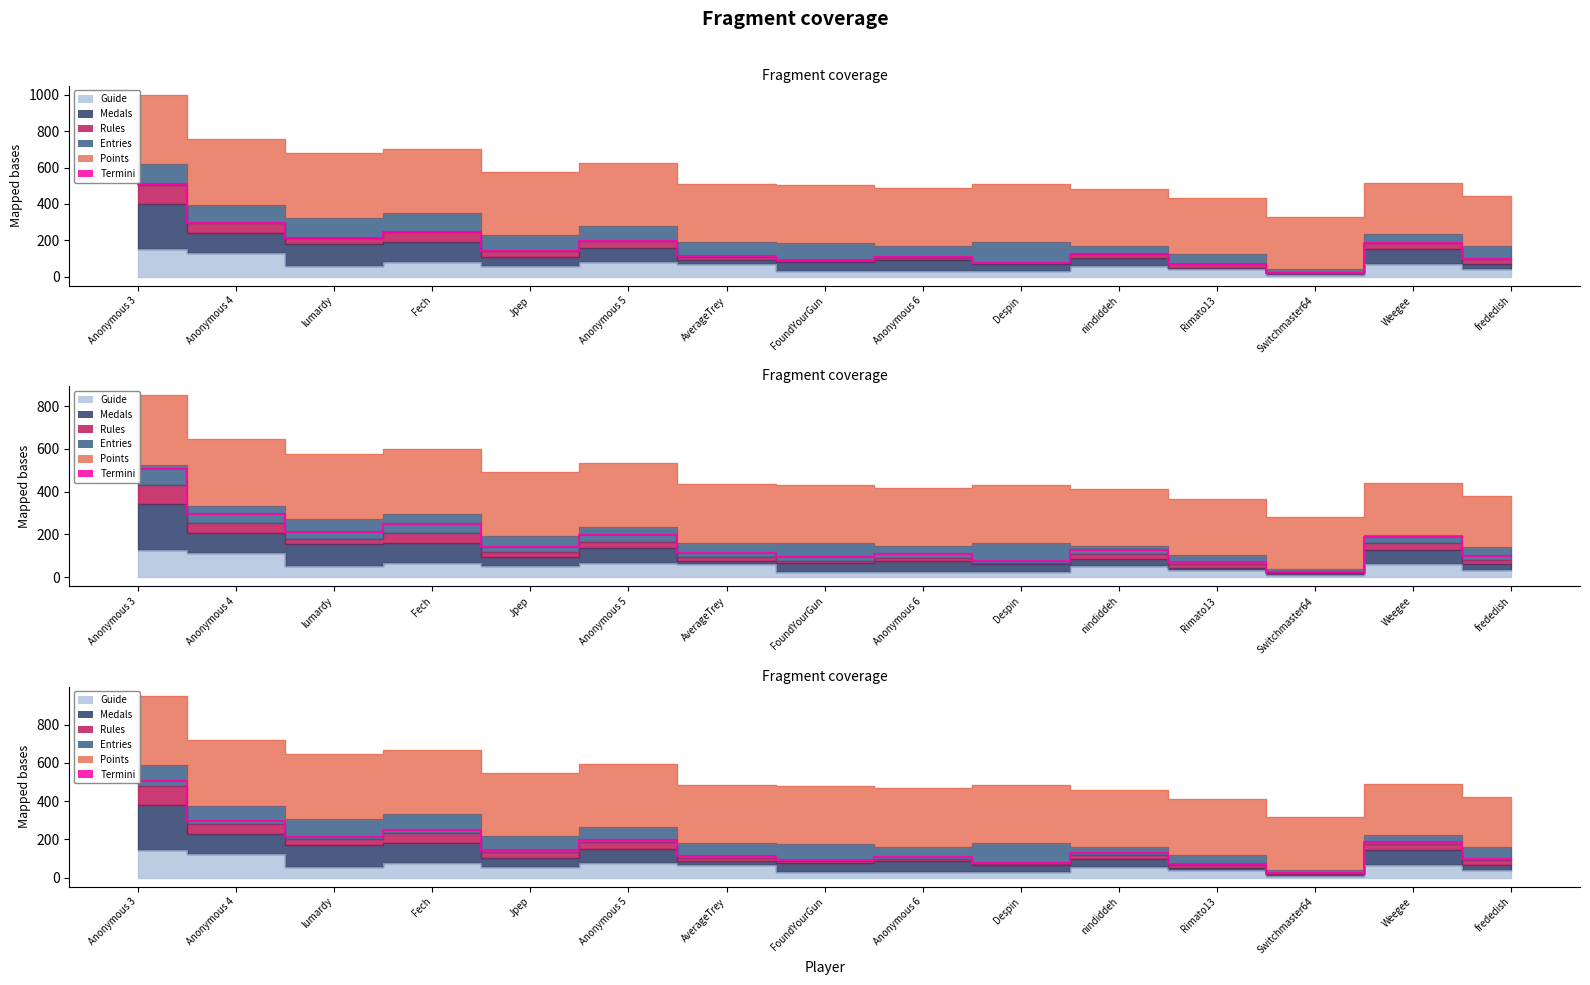

What is the ratio of the value at Jpep to the value at AverageTrey?

1.3